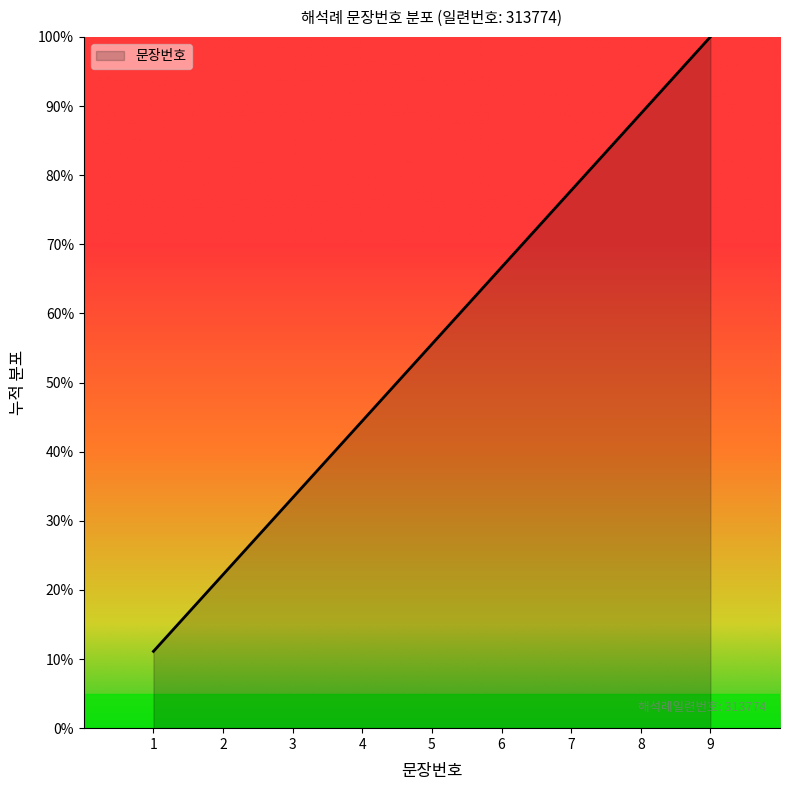

What is the difference between the values at 7 and 3?

44.4